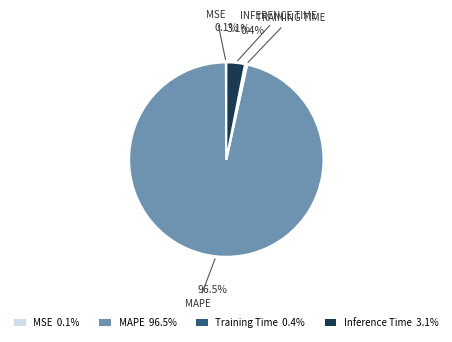

To the nearest percent, what is the difference between the largest and smallest slice percentages?

96%